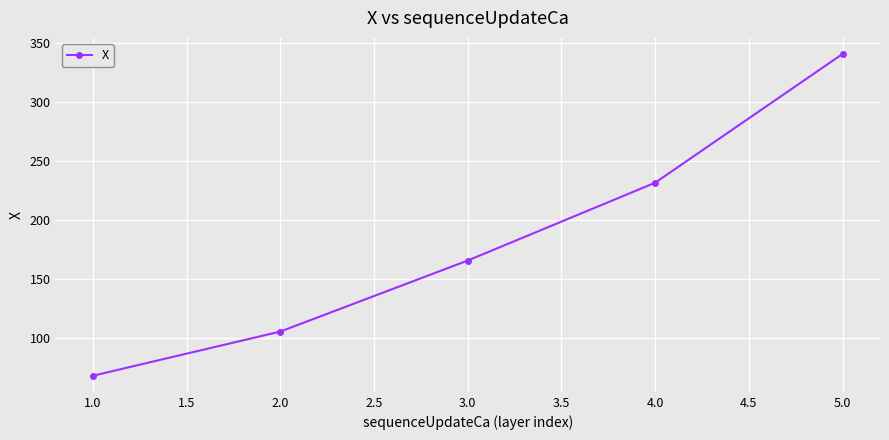

What is the difference between the values at 1.0 and 3.0?

97.6